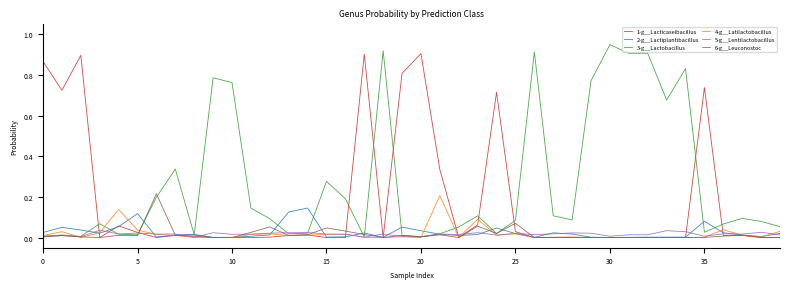

What is the highest value of the 4-g__Latilactobacillus series?

0.2